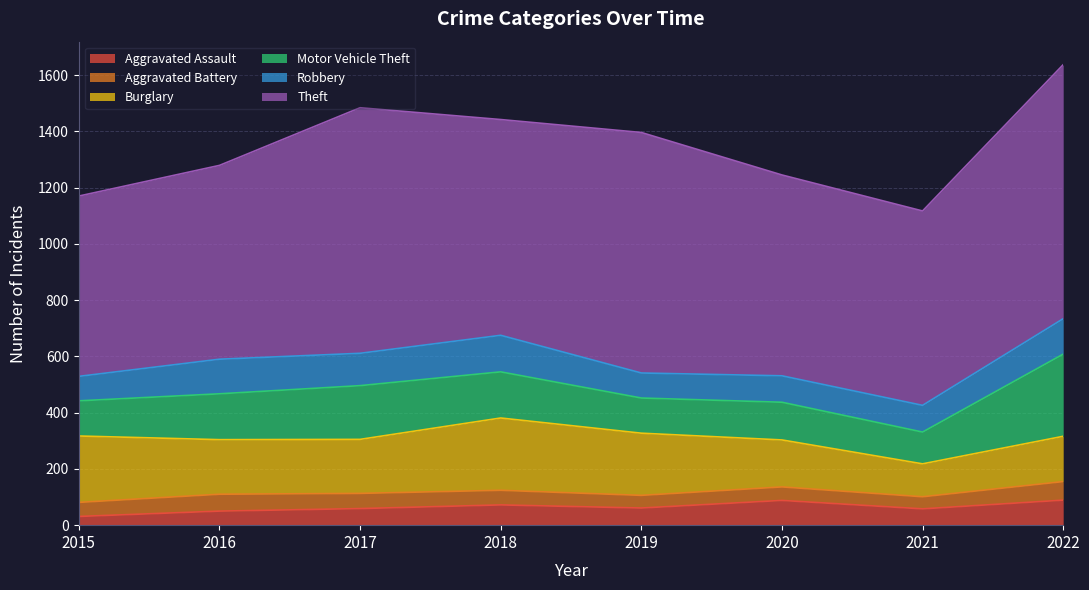

Reading left to right, what are all the values shown in this chart?

Aggravated Assault: 31	50	59	72	61	88	58	89
Aggravated Battery: 50	60	54	52	45	48	43	66
Burglary: 236	194	192	257	221	167	117	161
Motor Vehicle Theft: 125	163	191	164	125	134	113	292
Robbery: 87	123	115	130	89	94	95	126
Theft: 641	689	873	767	855	714	691	903